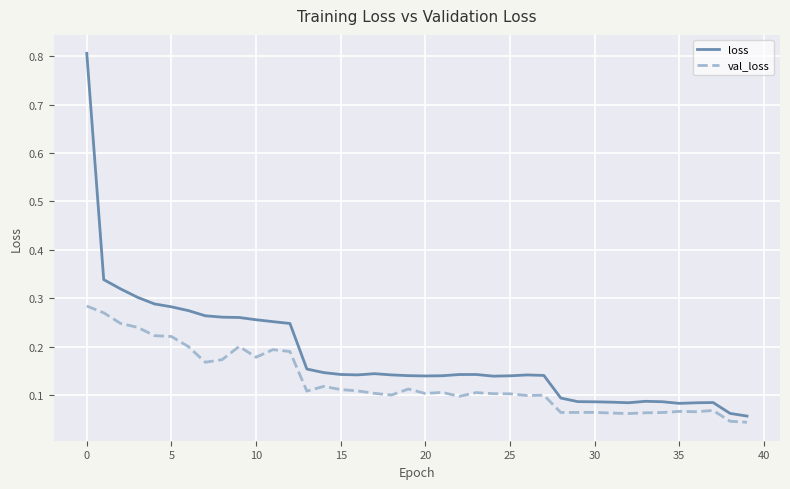

True or false: loss and val_loss intersect in this chart.

False